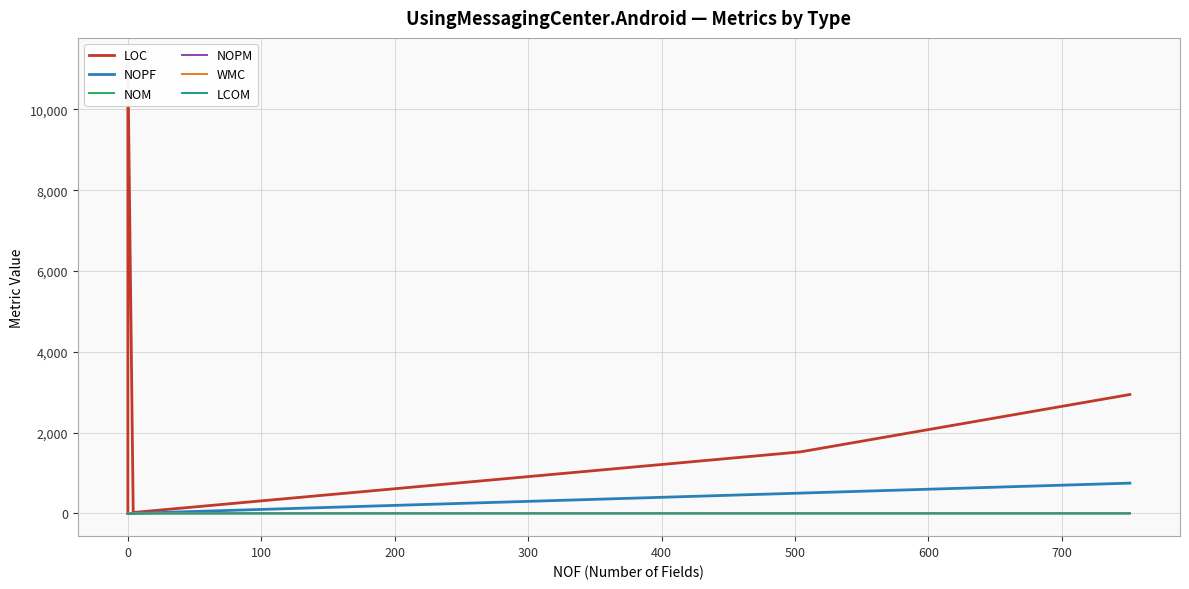

True or false: NOM has more than 0 interior local peaks.

False